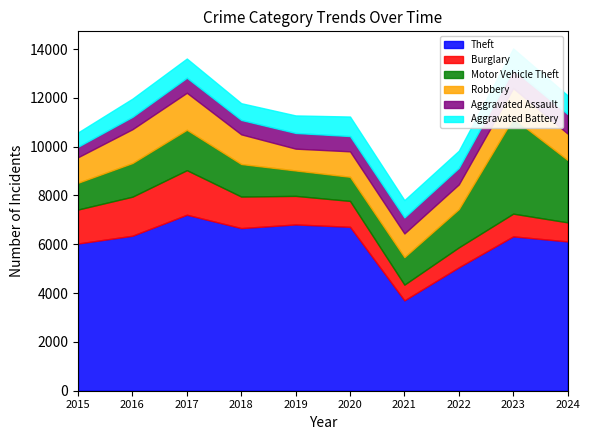

What is the sum of the Aggravated Assault values at 2023 and 2020?

1394